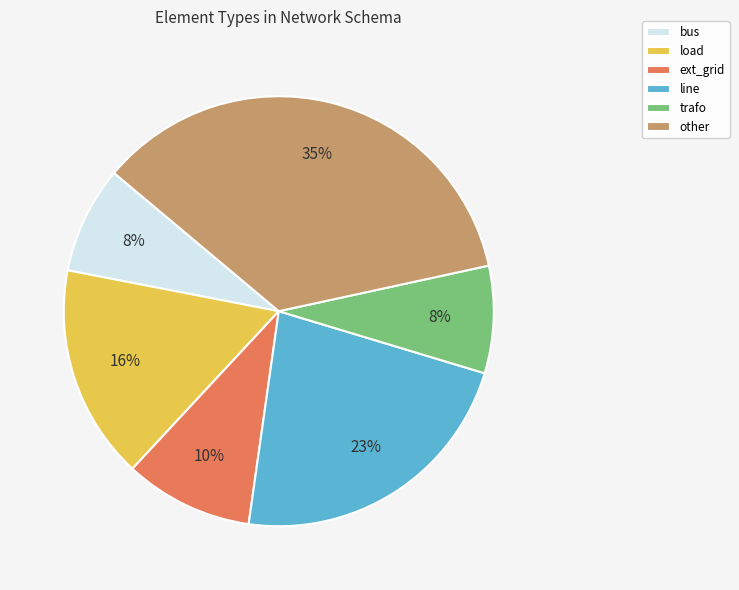

Count the number of slices in the pie.

6